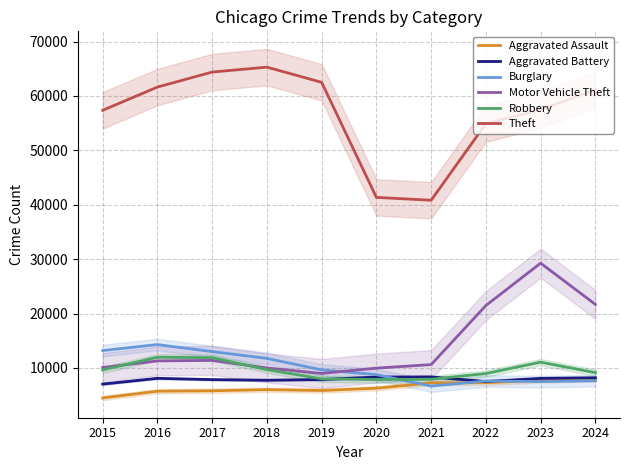

Is the value of Burglary at 2015 greater than the value of Robbery at 2016?

Yes